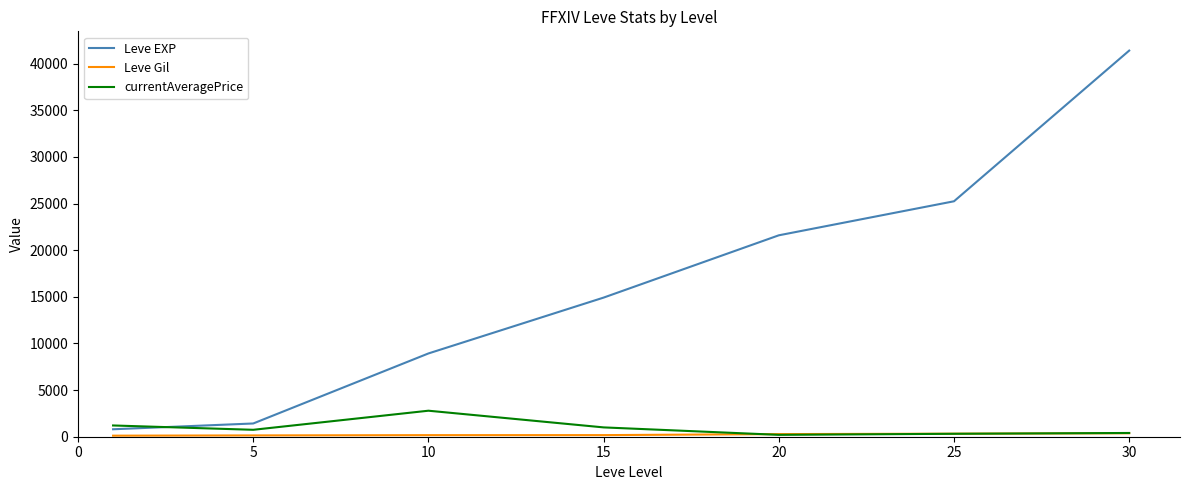

Which series has the widest spread of values?

Leve EXP